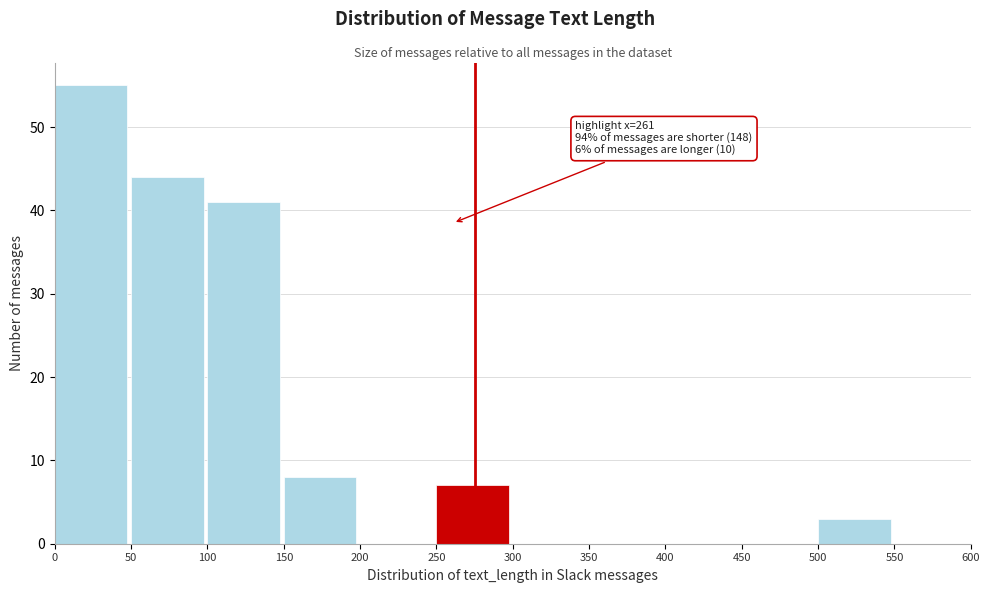

Over which range of the x-axis is the bar tallest?

0 to 50